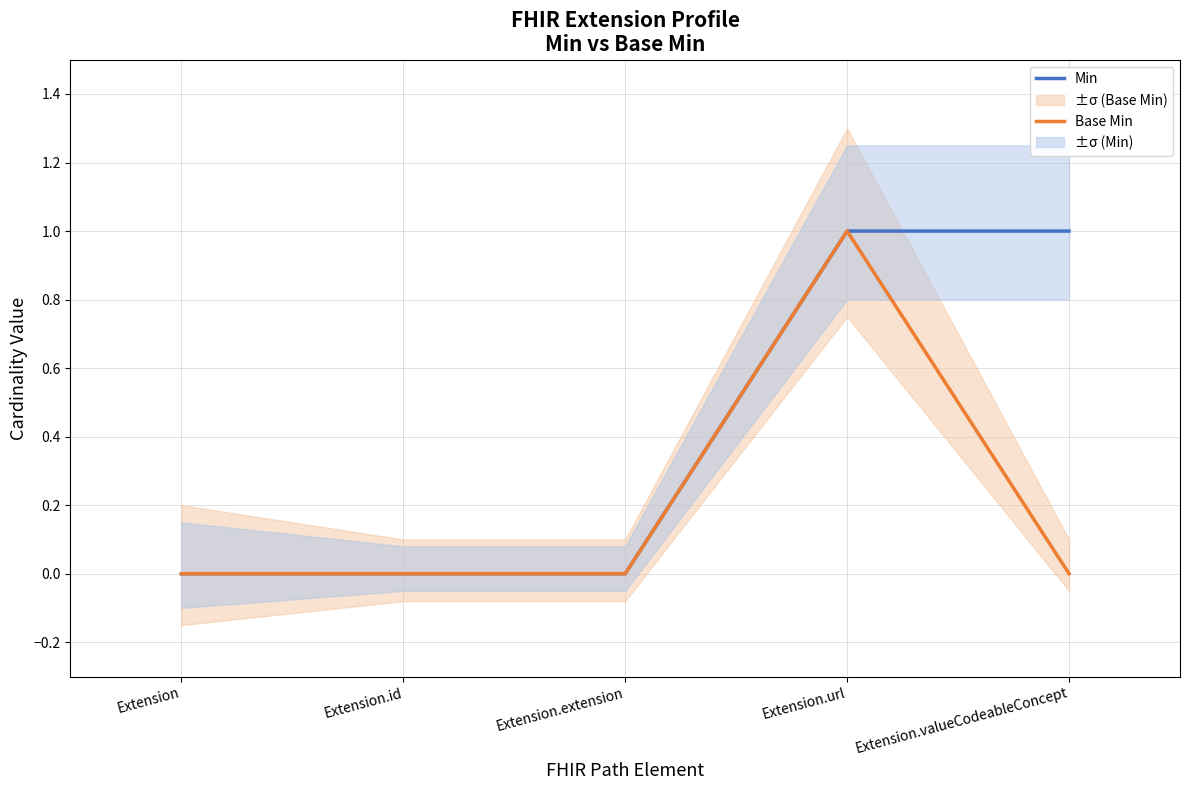

True or false: Min and Base Min cross at least once.

False